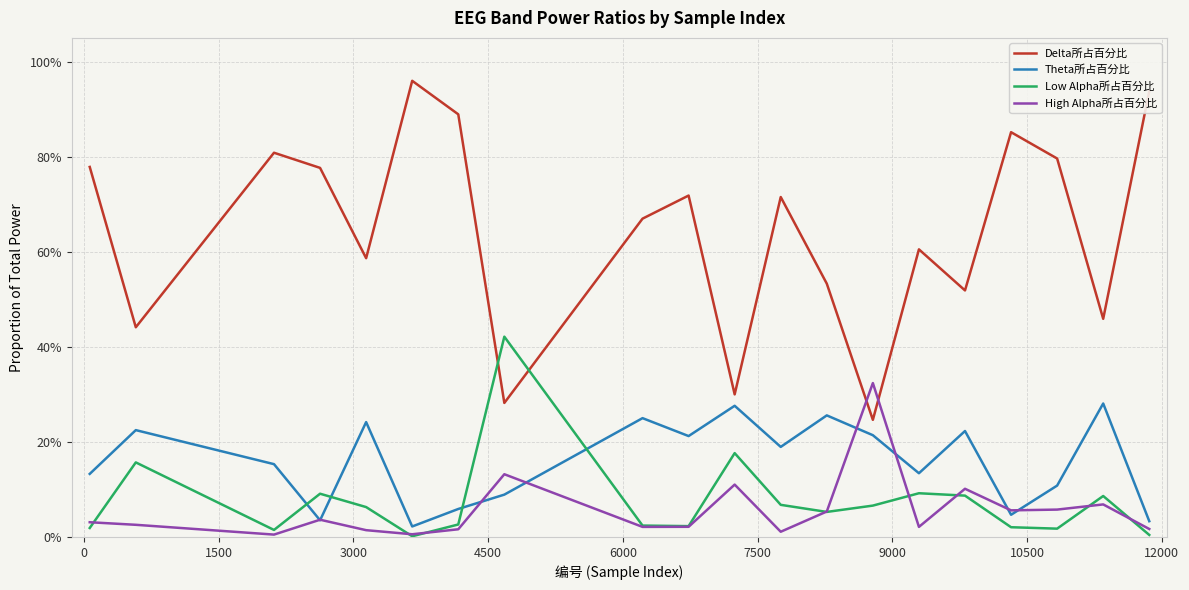

Is this an area chart (filled region under the line)?

No